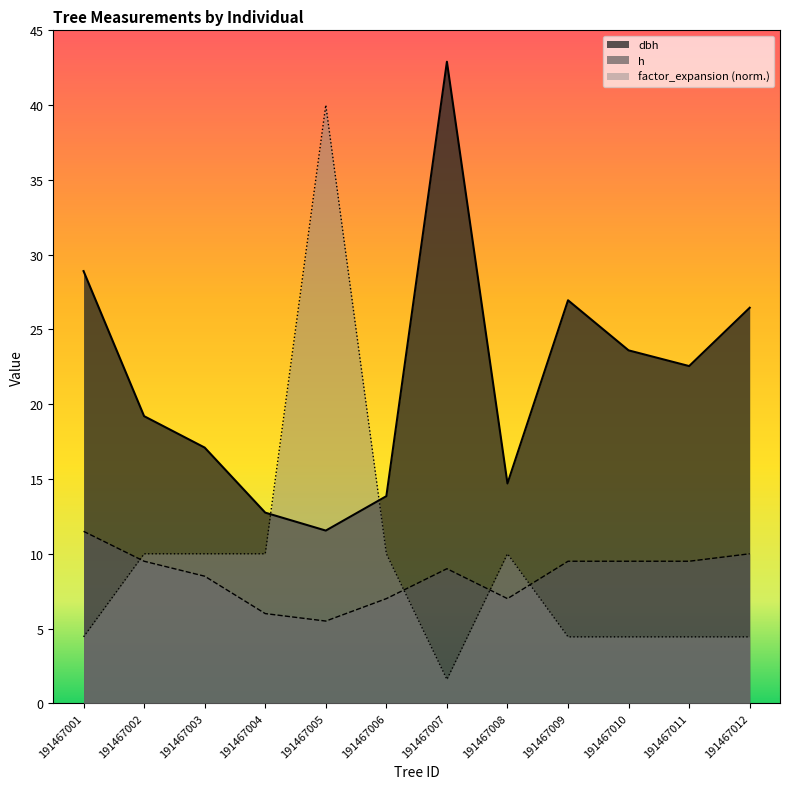

Which has a higher value, 191467007 or 191467009?

191467007